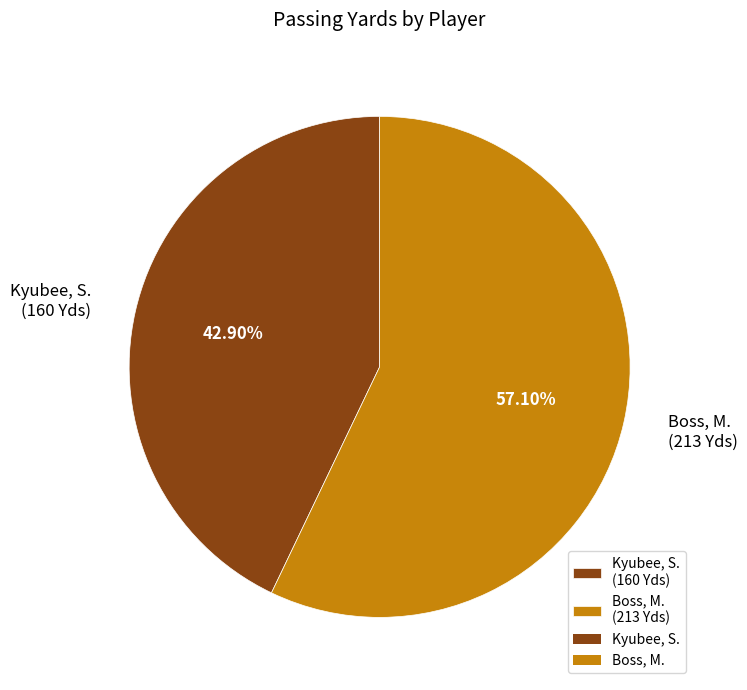

To the nearest percent, what portion does Kyubee, S. represent?

43%